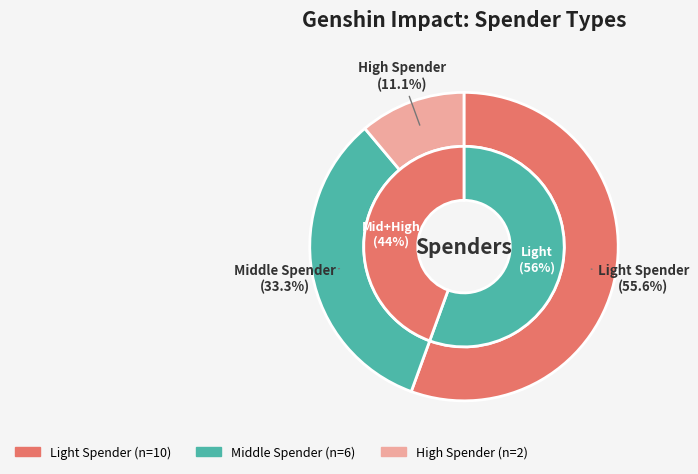

To the nearest percent, what is the difference between the largest and smallest slice percentages?

44%